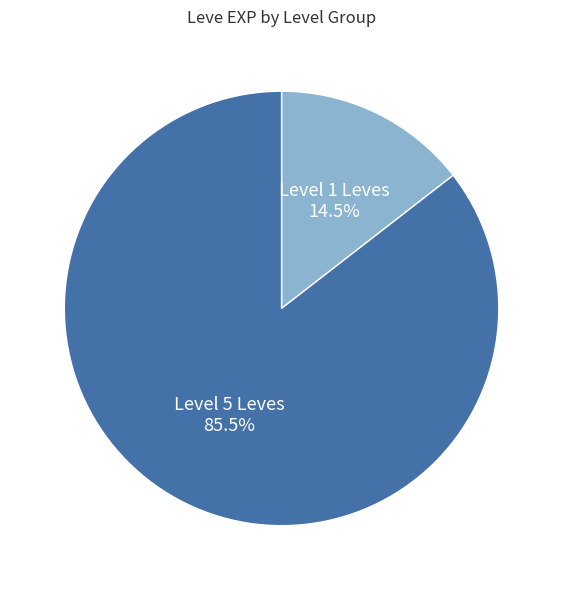

Is there any slice that represents more than half of the pie?

Yes